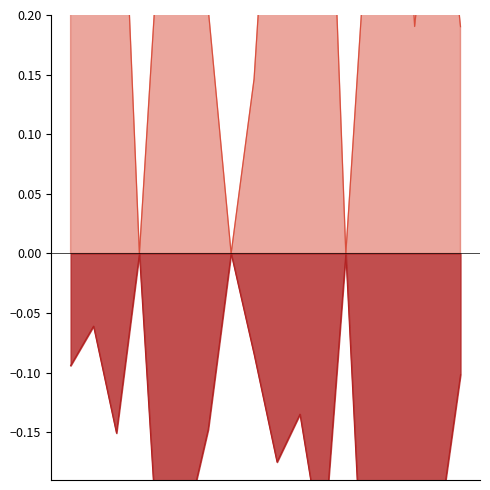

True or false: PUT_HOUR_SATURATION_forward has a value of 0.3 at 101201.

True